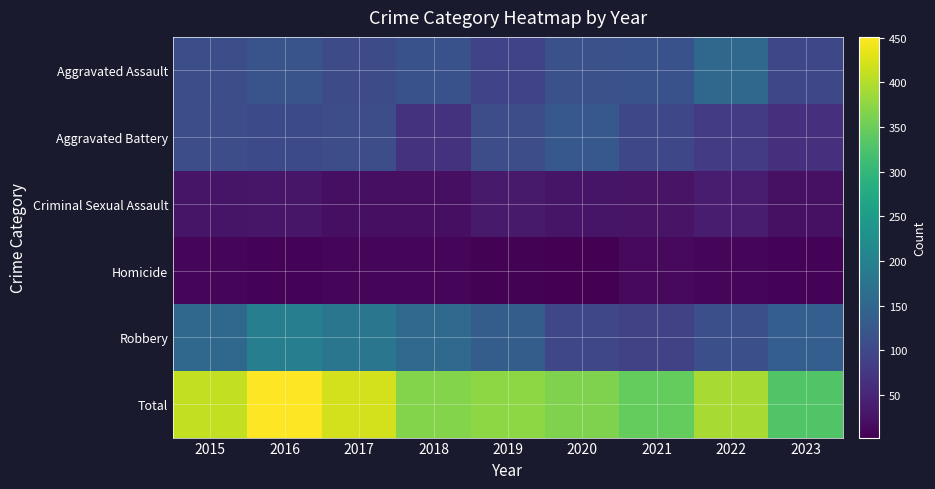

Reading left to right, what are all the values shown in this chart?

Aggravated Assault: 2015=110	2016=118	2017=105	2018=115	2019=92	2020=113	2021=115	2022=154	2023=100
Aggravated Battery: 2015=108	2016=102	2017=108	2018=67	2019=108	2020=125	2021=100	2022=81	2023=65
Criminal Sexual Assault: 2015=28	2016=30	2017=21	2018=21	2019=35	2020=28	2021=26	2022=37	2023=22
Homicide: 2015=9	2016=7	2017=8	2018=10	2019=5	2020=2	2021=13	2022=9	2023=6
Robbery: 2015=154	2016=194	2017=178	2018=155	2019=135	2020=97	2021=91	2022=111	2023=136
Total: 2015=409	2016=451	2017=420	2018=368	2019=375	2020=365	2021=345	2022=392	2023=329